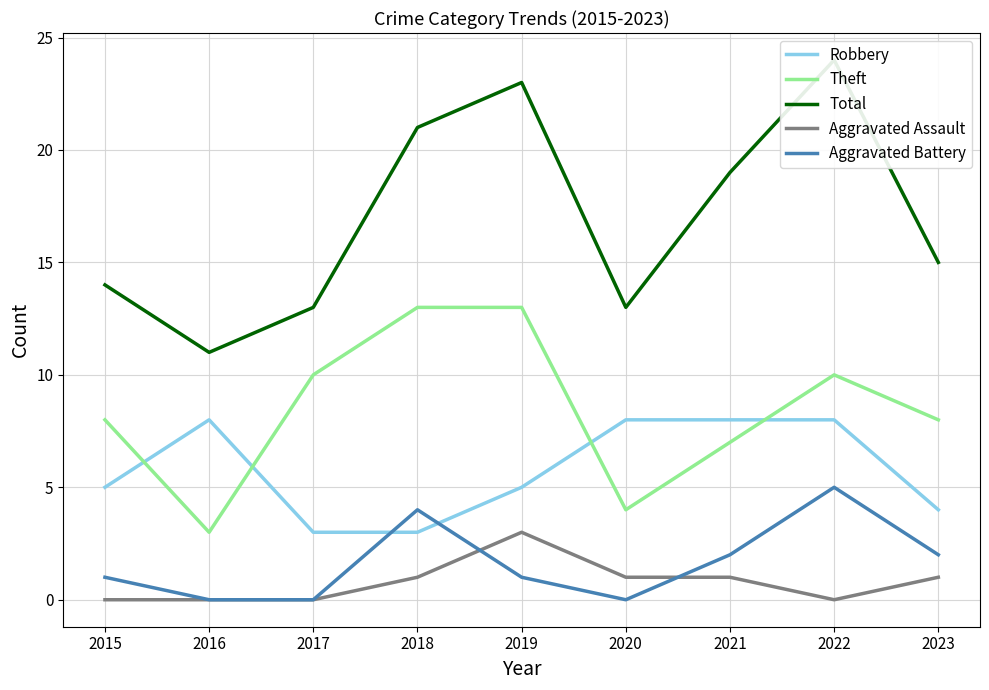

True or false: Robbery and Total intersect in this chart.

False